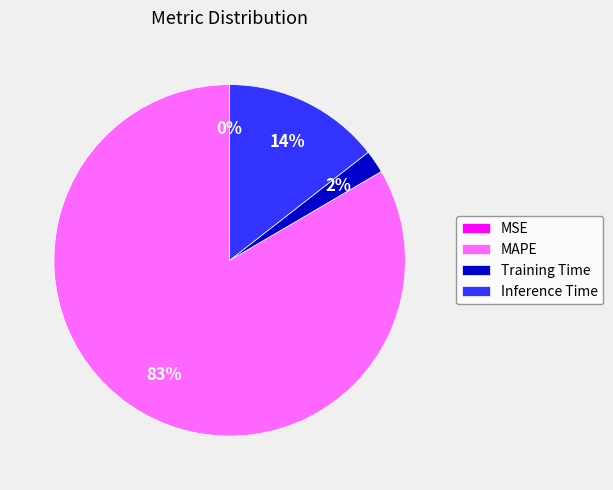

Which category has the biggest portion of the pie?

MAPE